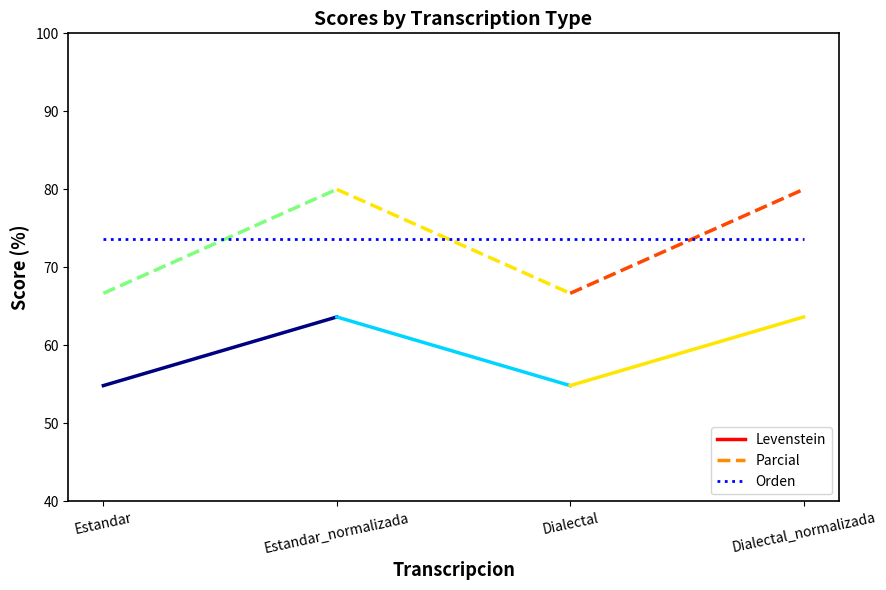

What is the sum of all Orden values?

294.7